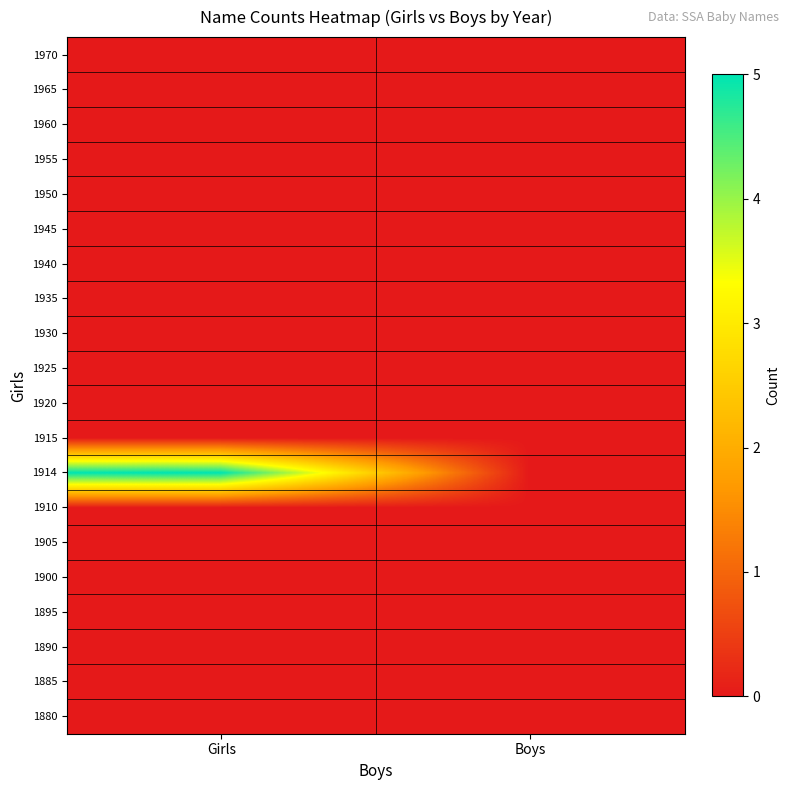

Reading left to right, list all the values displayed in this chart.

1880: Girls=0	Boys=0
1885: Girls=0	Boys=0
1890: Girls=0	Boys=0
1895: Girls=0	Boys=0
1900: Girls=0	Boys=0
1905: Girls=0	Boys=0
1910: Girls=0	Boys=0
1914: Girls=5	Boys=0
1915: Girls=0	Boys=0
1920: Girls=0	Boys=0
1925: Girls=0	Boys=0
1930: Girls=0	Boys=0
1935: Girls=0	Boys=0
1940: Girls=0	Boys=0
1945: Girls=0	Boys=0
1950: Girls=0	Boys=0
1955: Girls=0	Boys=0
1960: Girls=0	Boys=0
1965: Girls=0	Boys=0
1970: Girls=0	Boys=0